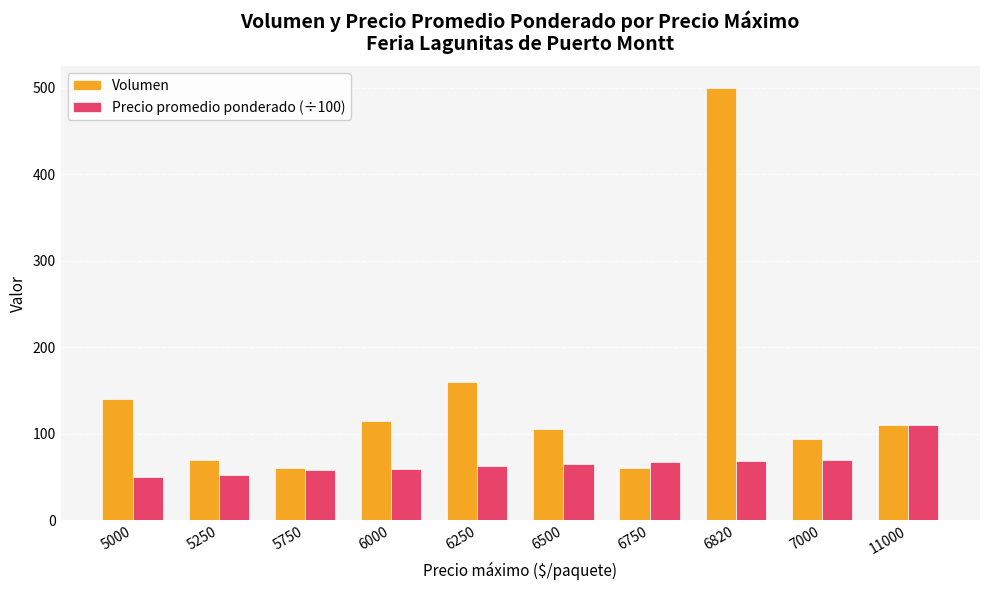

True or false: Volumen has a value of 60.0 at 6750.

True